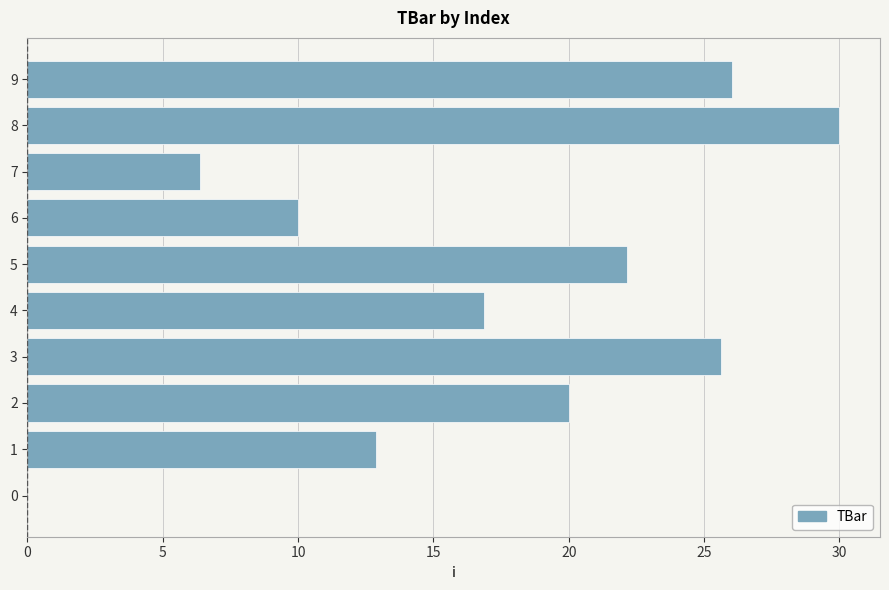

Count the number of data series in this chart.

1